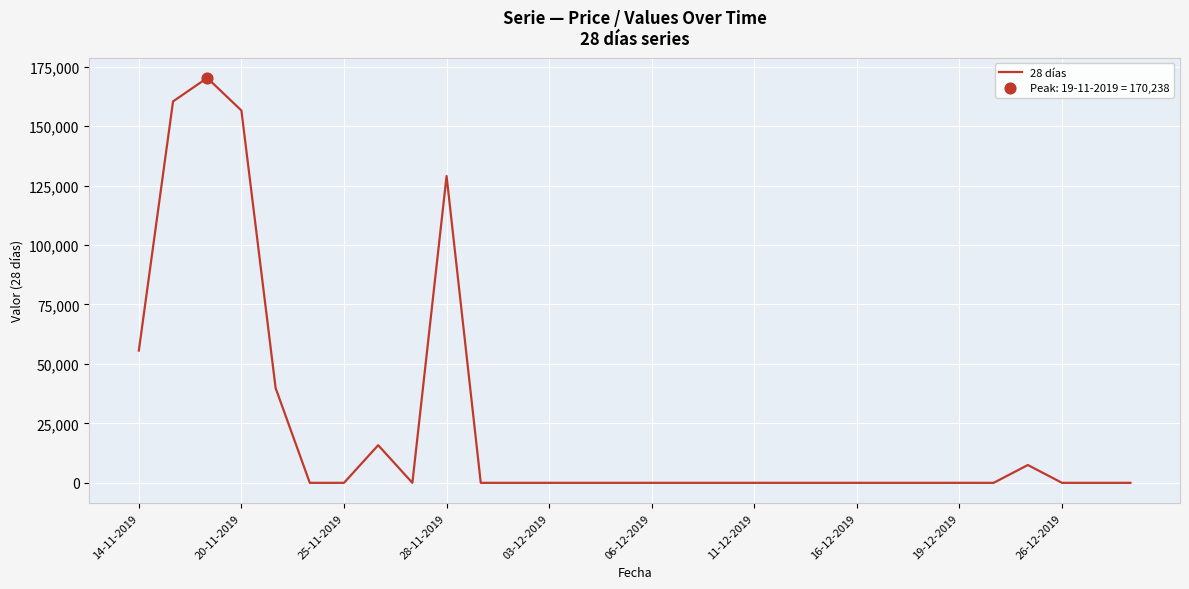

What is the maximum value shown in the chart?

170238